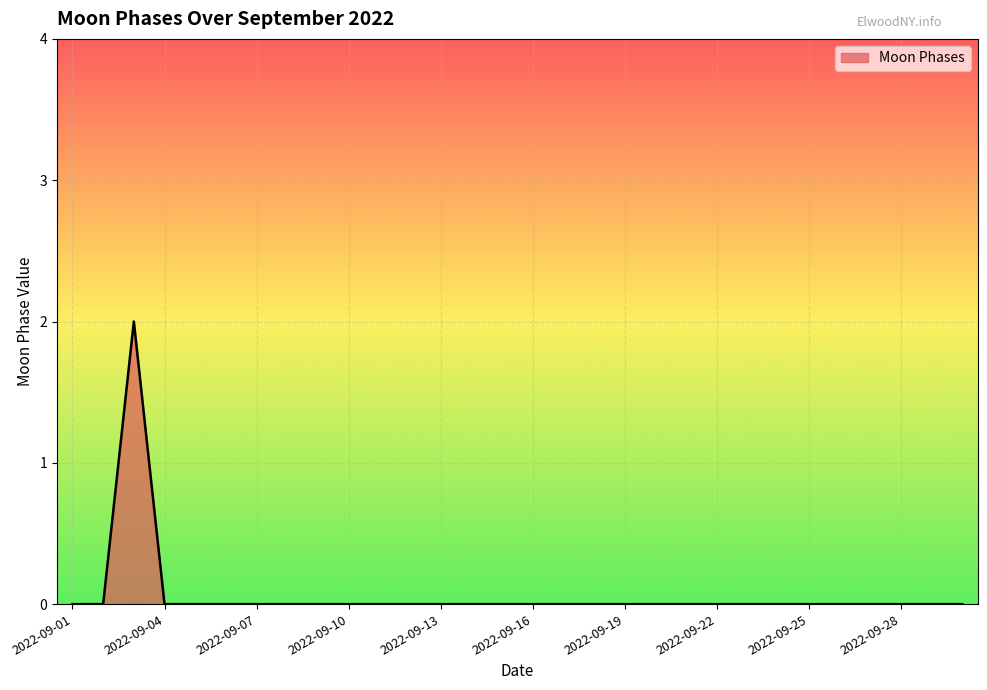

How many lines are shown in the chart?

1